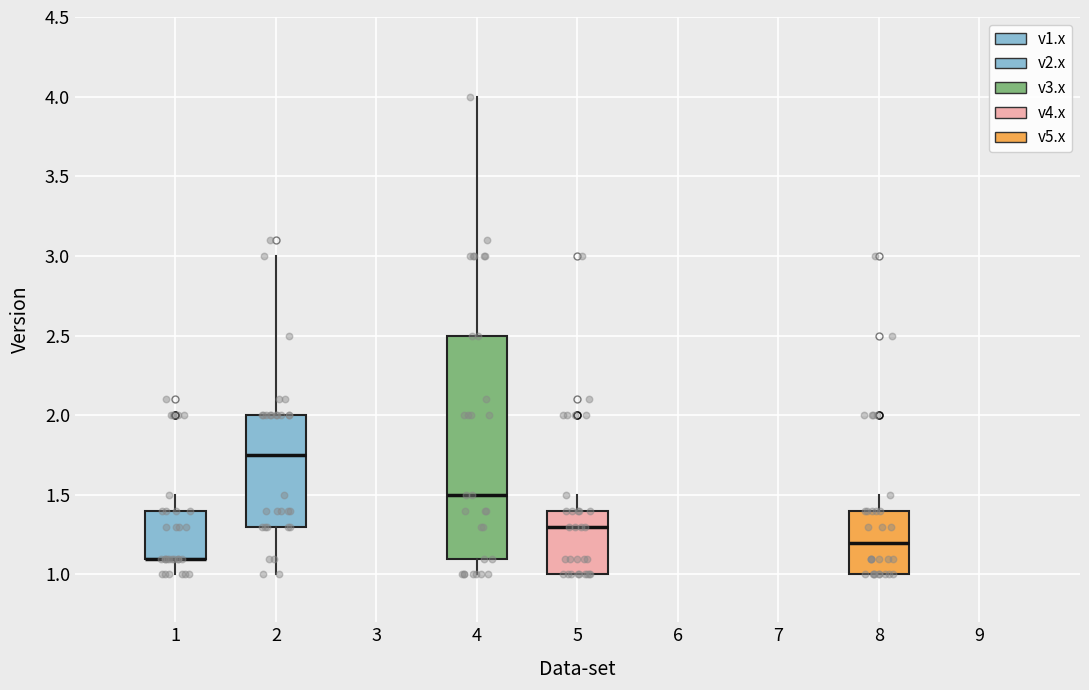

Reading left to right, transcribe this box plot: for each box, give where its median line is, the range the box spans, and where its two whiskers end, as read against the y-axis. The values are not printed on the chart, so give them approximately, as read against the axis.

1: median 1.10 (drawn on the box's lower edge), box 1.10 to 1.40, whiskers 1.00 to 1.50
2: median 1.75, box 1.30 to 2.00, whiskers 1.00 to 3.00
4: median 1.50, box 1.10 to 2.50, whiskers 1.00 to 4.00
5: median 1.30, box 1.00 to 1.40, whiskers 1.00 to 1.50
8: median 1.20, box 1.00 to 1.40, whiskers 1.00 to 1.50